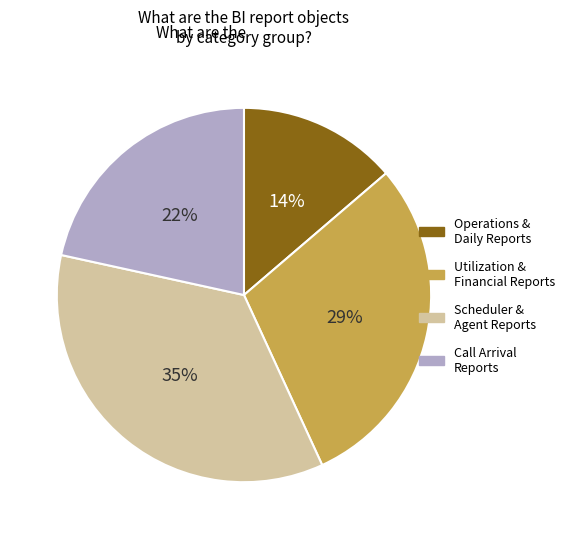

Is there any slice that represents more than half of the pie?

No